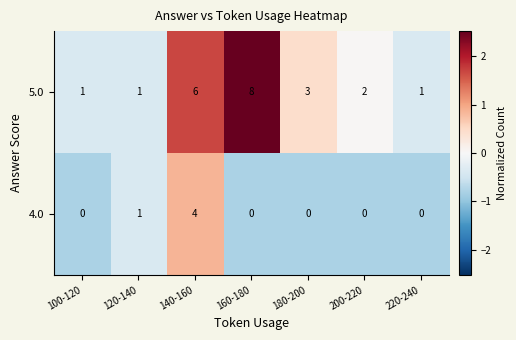

Which series has the largest total across all categories?

5.0